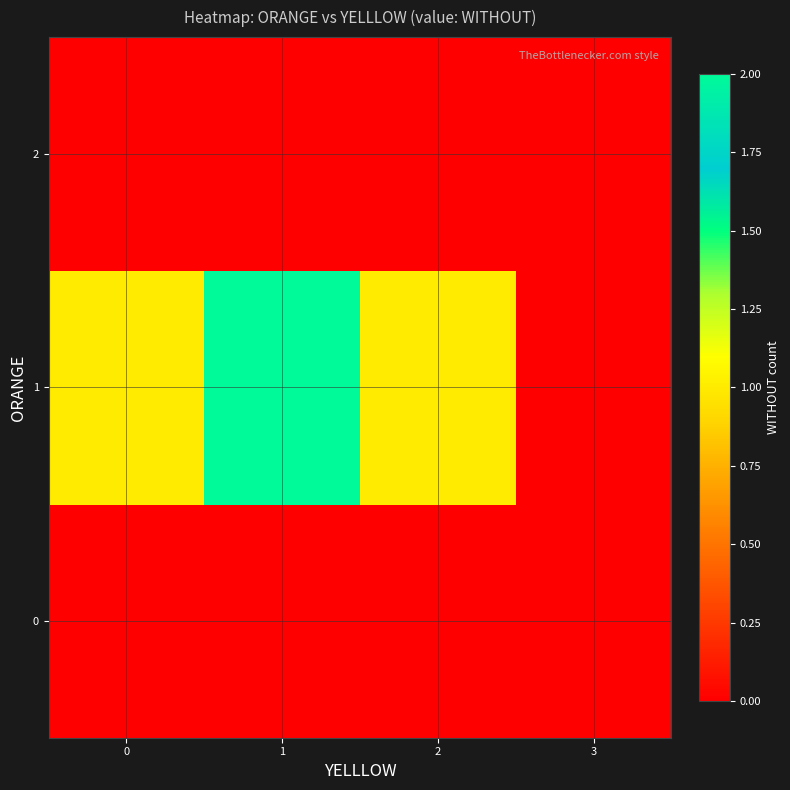

Rank the series at 0 from lowest to highest value.

row_0, row_2, row_1